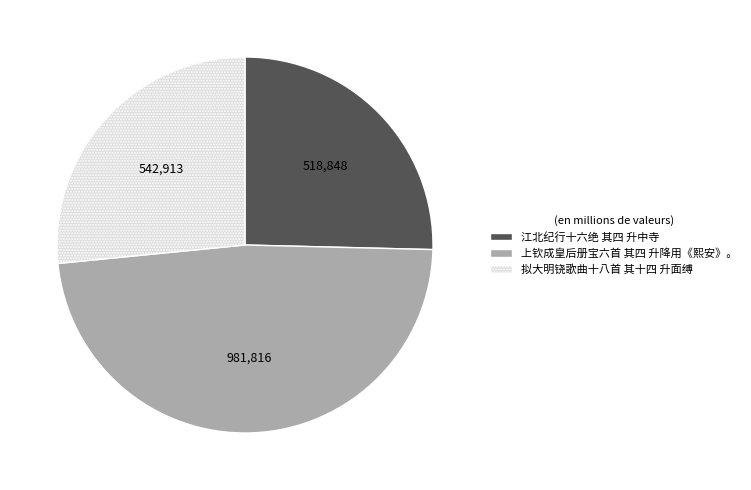

Does 上钦成皇后册宝六首 其四 升降用《熙安》。 represent more than half of the total?

No